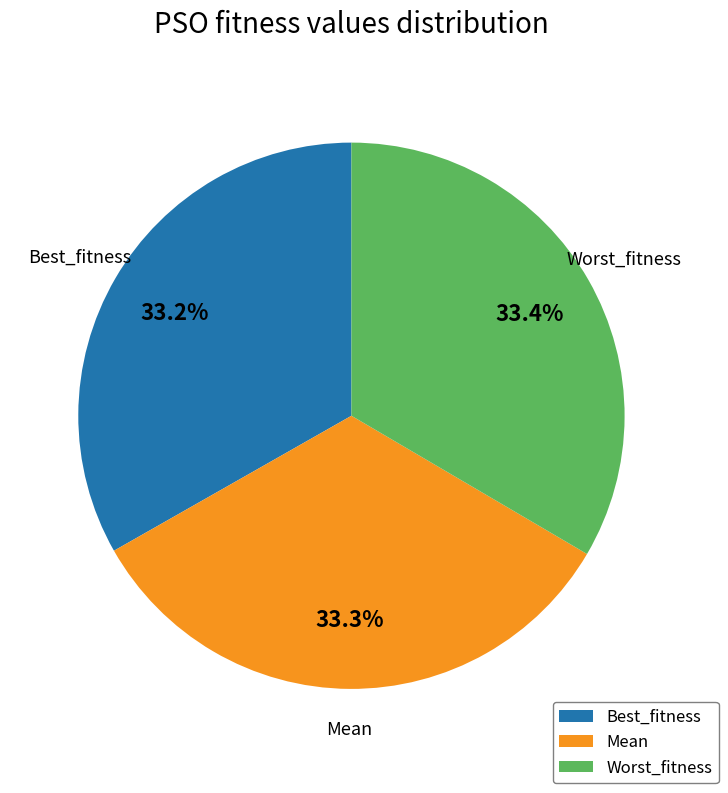

What is the ratio of the value at Mean to the value at Best_fitness?

1.0